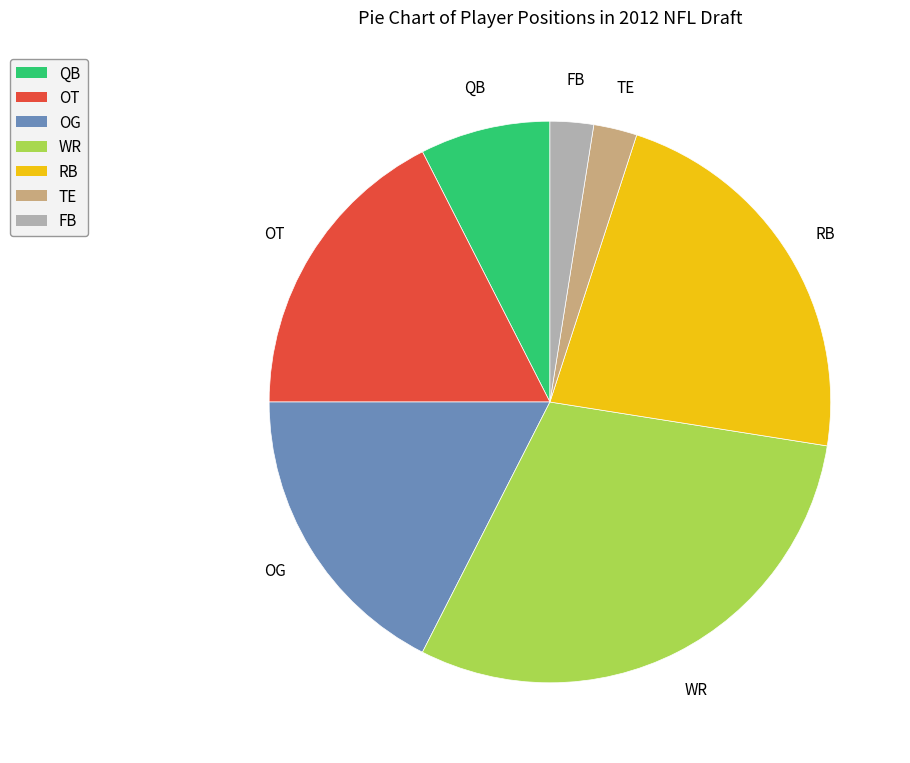

Combined, do QB and OG account for over 50%?

No